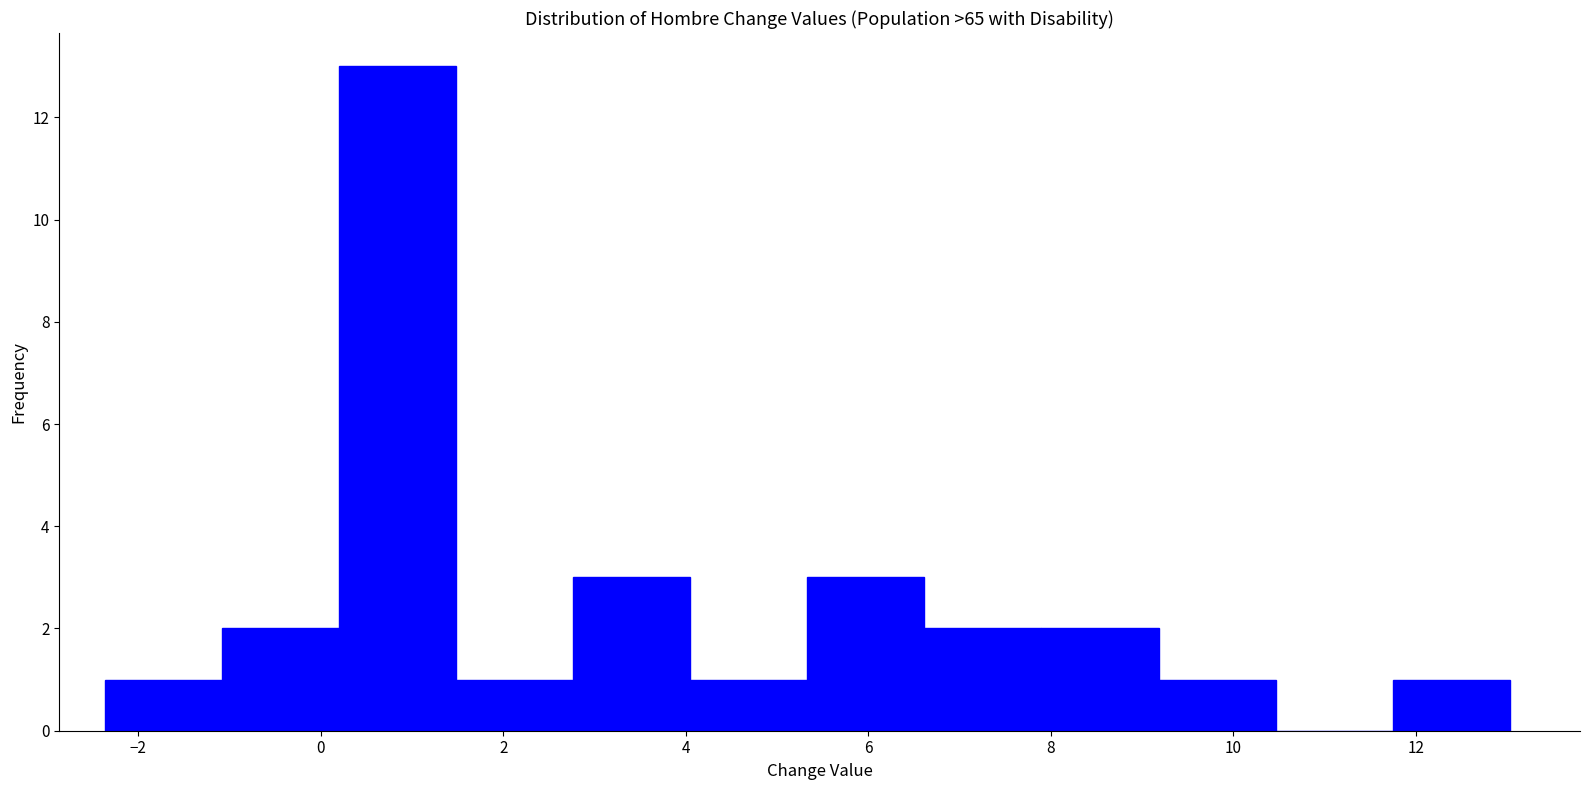

Which range on the x-axis has the tallest bar?

0.2 to 1.4